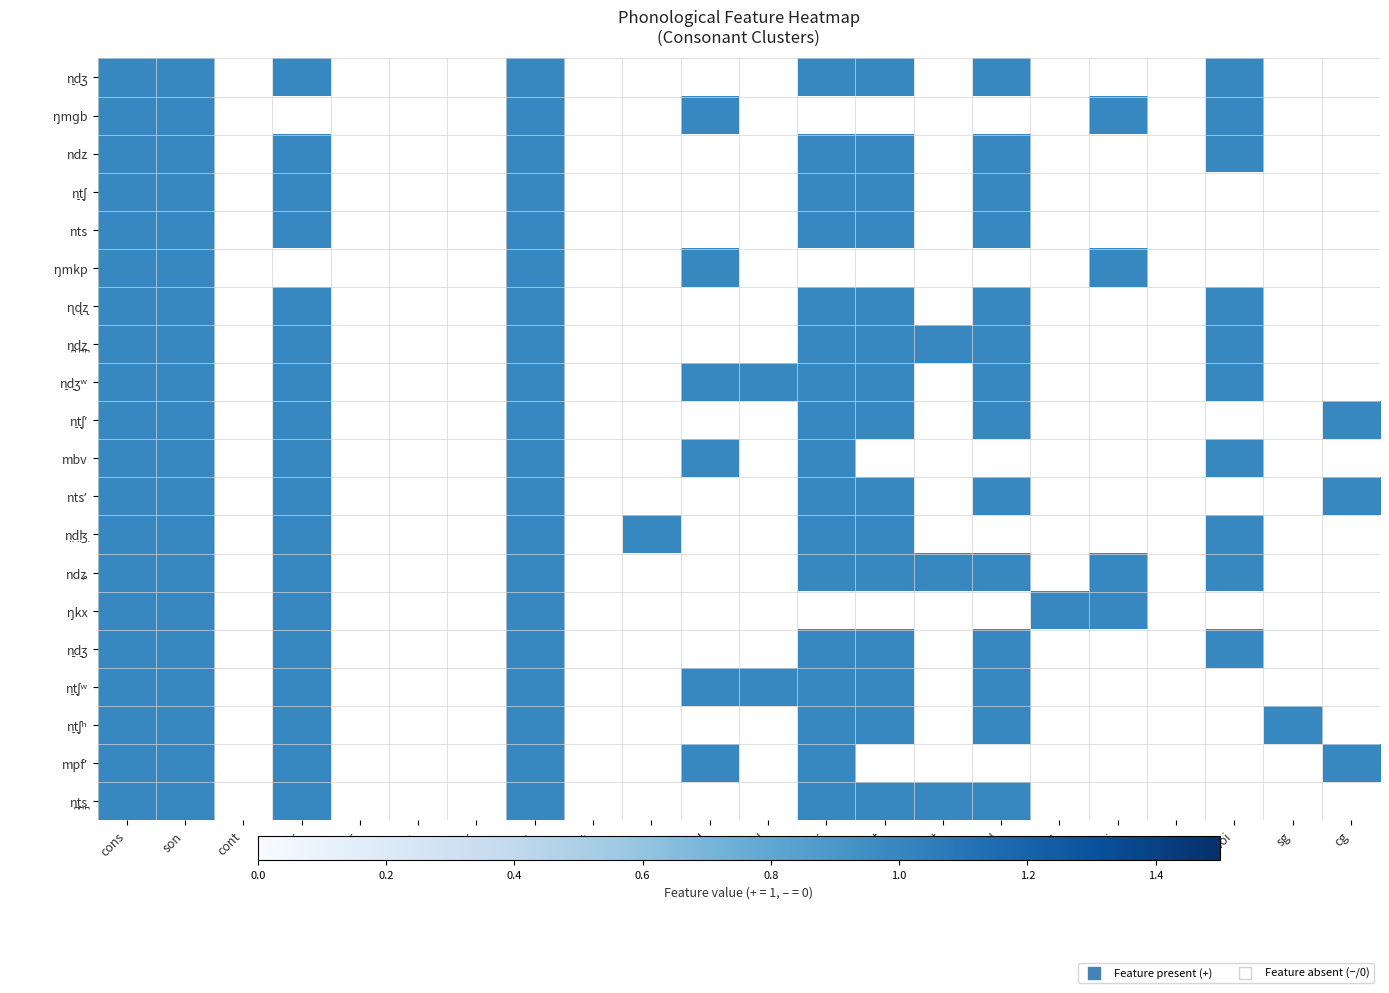

At which category is the sum across all series the highest?

cons